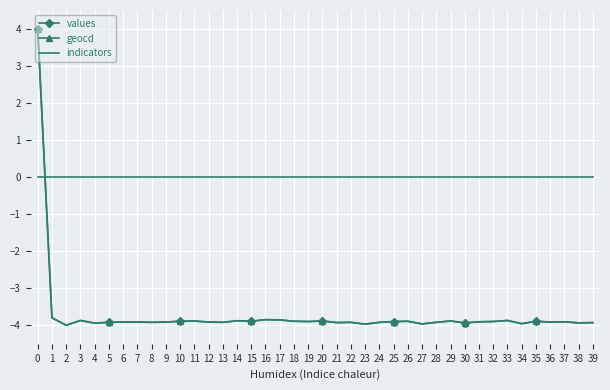

Where do indicators and values first cross each other?

0 and 1